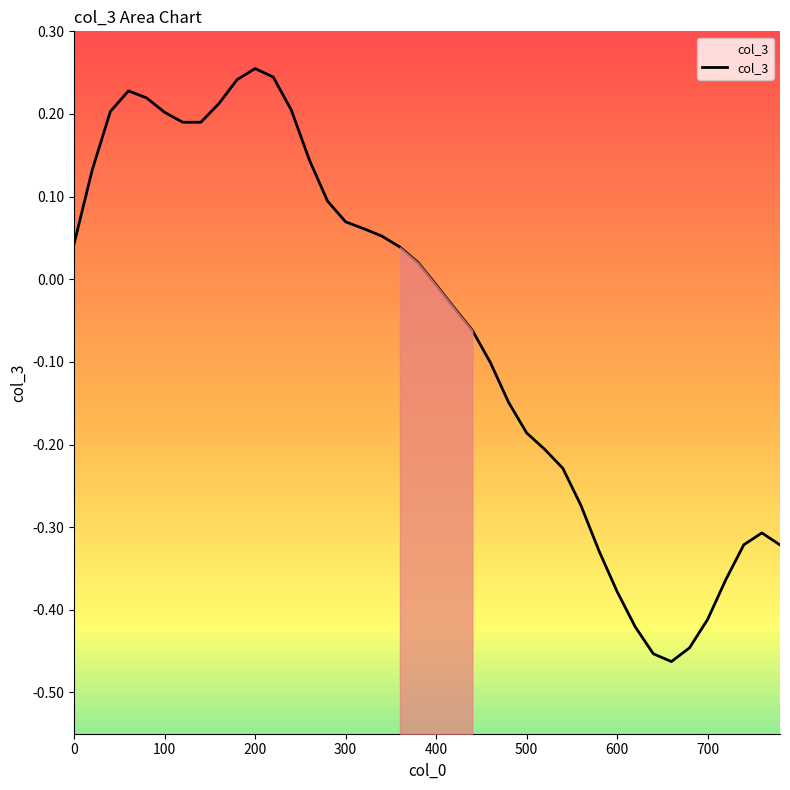

Rank the categories by value from lowest to highest.

660, 640, 680, 620, 700, 600, 720, 580, 780, 740, 760, 560, 540, 520, 500, 480, 460, 440, 420, 400, 380, 360, 0, 340, 320, 300, 280, 20, 260, 120, 140, 100, 40, 240, 160, 80, 60, 180, 220, 200